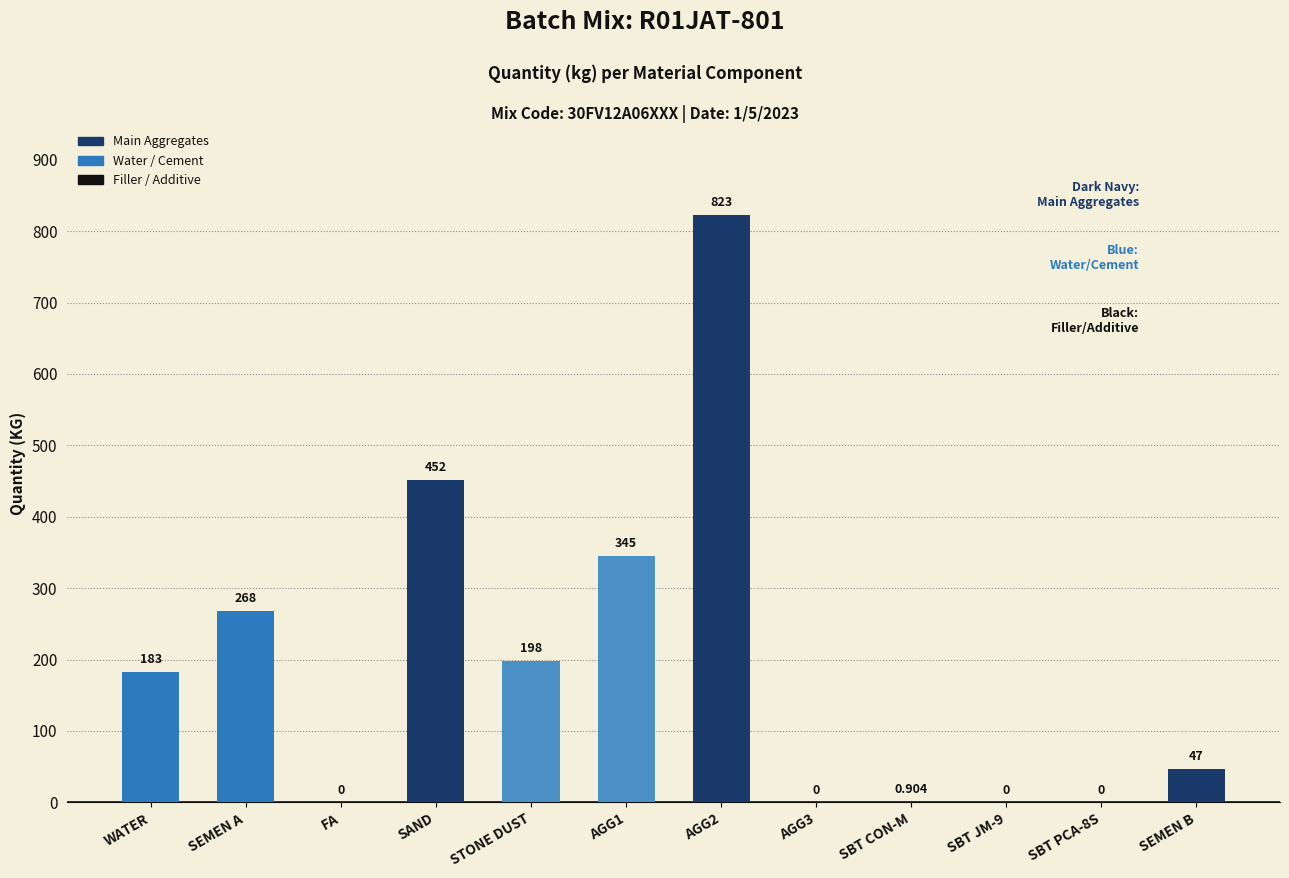

Read the value at SAND.

452.0